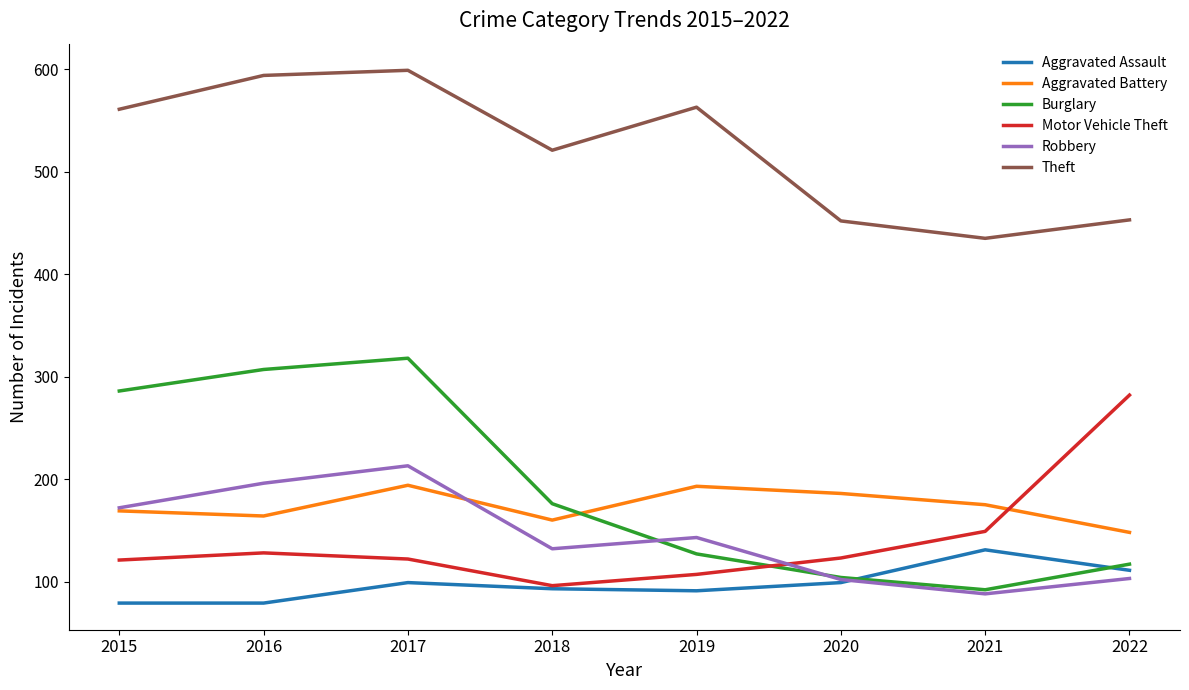

True or false: Robbery has a value of 116 at 2017.

False